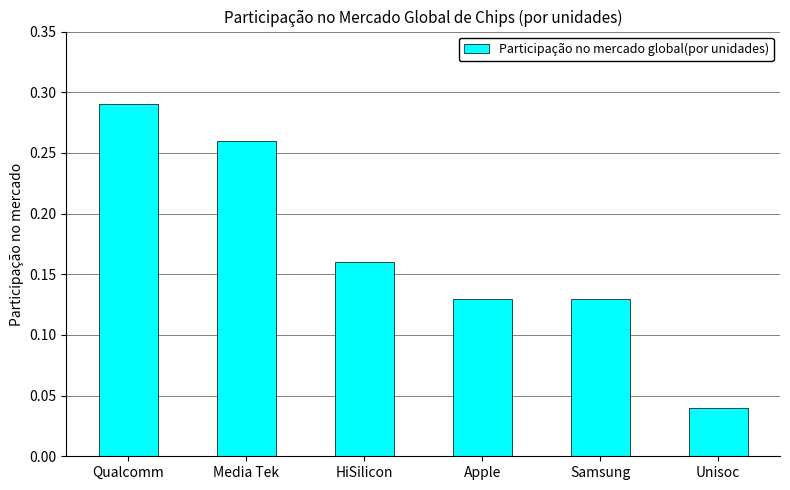

What is the sum of all values?

1.0